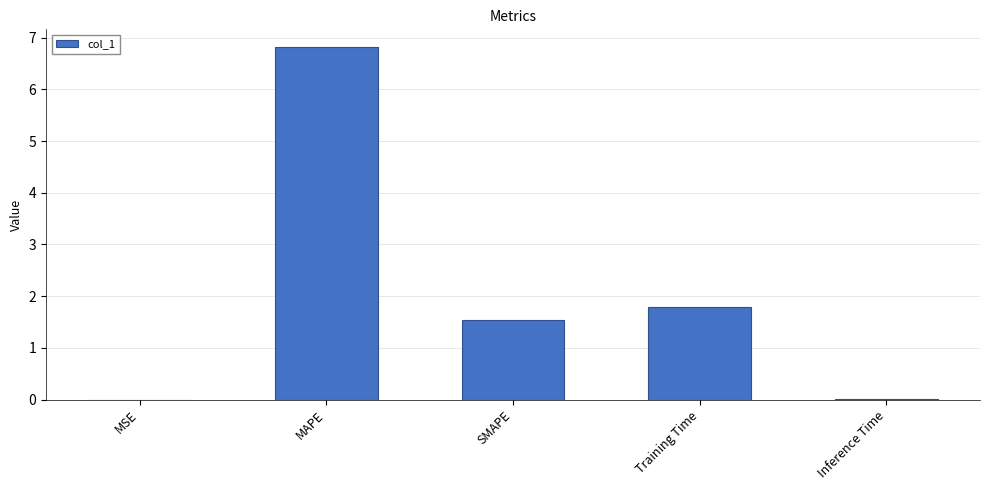

How many data points does each series have?

5